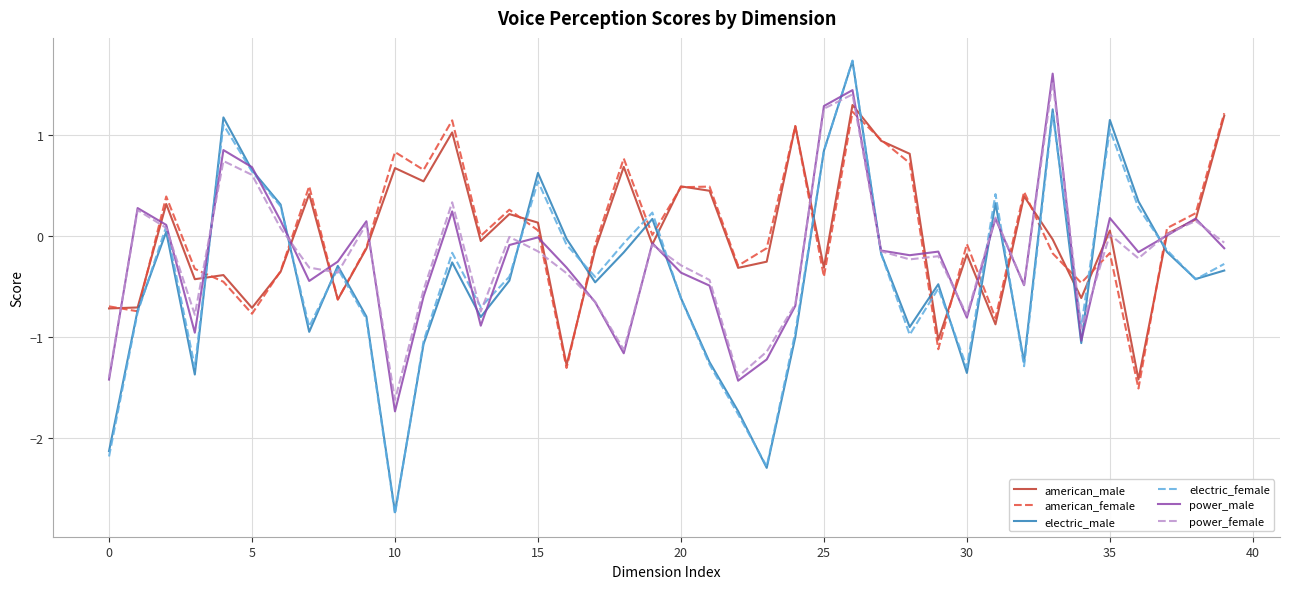

What is the maximum value for american_female?

1.2